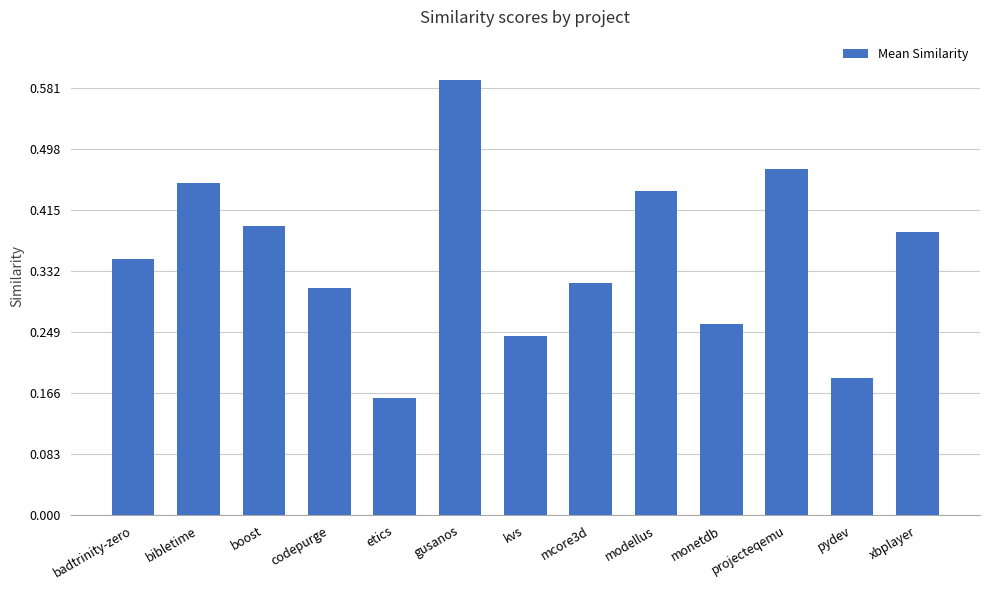

Rank the categories by value from lowest to highest.

etics, pydev, kvs, monetdb, codepurge, mcore3d, badtrinity-zero, xbplayer, boost, modellus, bibletime, projecteqemu, gusanos